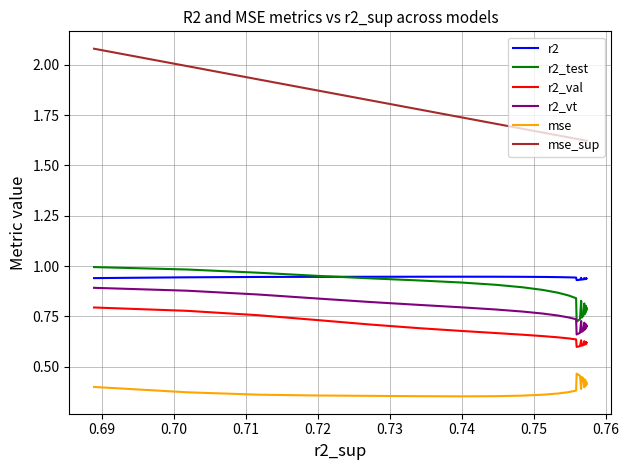

The r2_vt series shows 1.0 at 0.70. True or false?

False